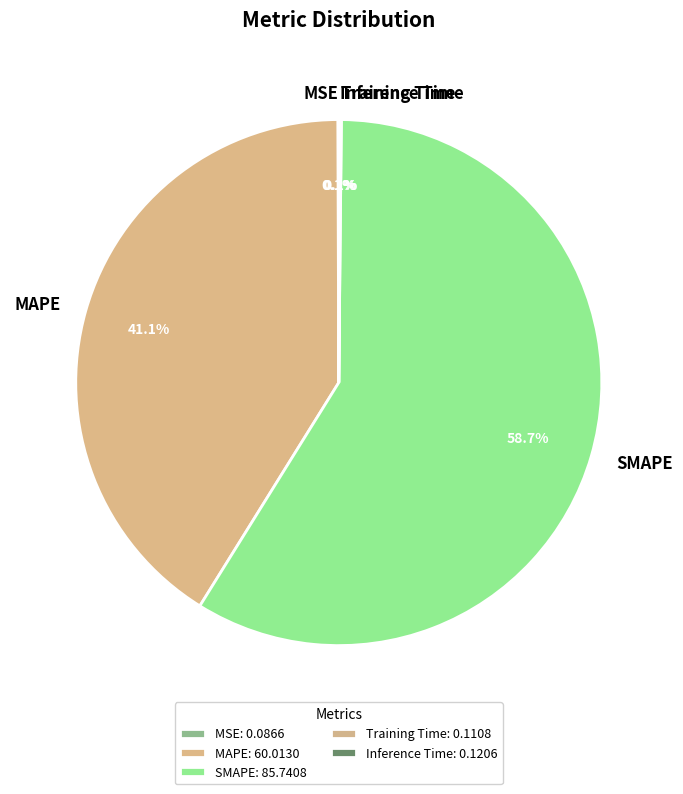

Is there any slice that represents more than half of the pie?

Yes